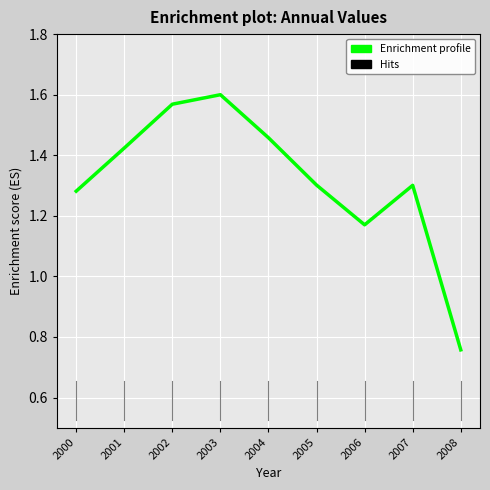

What is the maximum value shown in the chart?

1.6